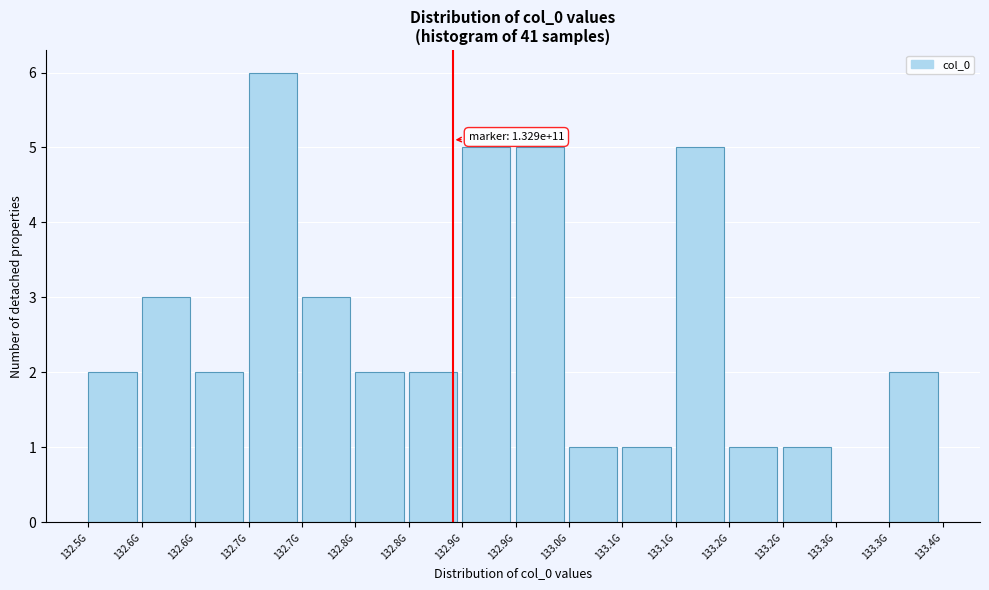

Count the number of data series in this chart.

1